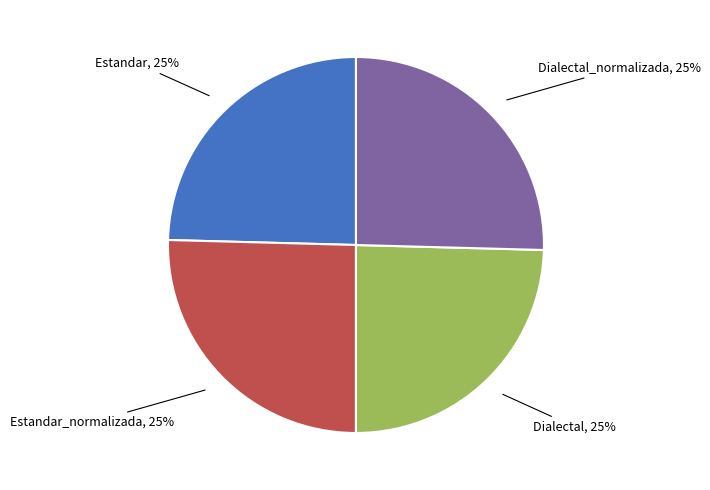

Does any single category account for the majority?

No